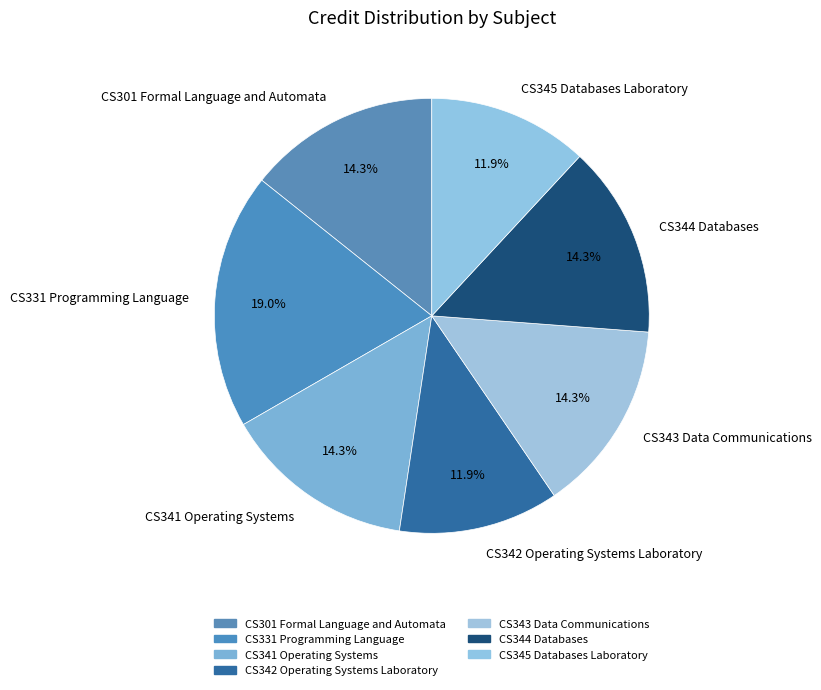

What is the total percentage of CS345 Databases Laboratory and CS342 Operating Systems Laboratory?

23.8%